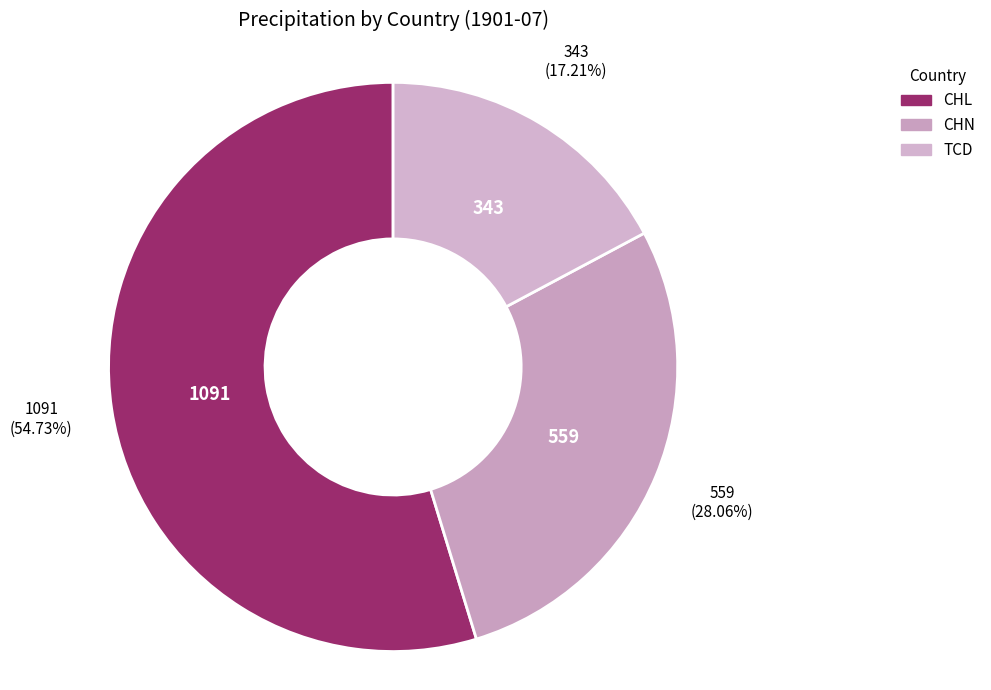

What portion of the pie excludes TCD?

82.8%